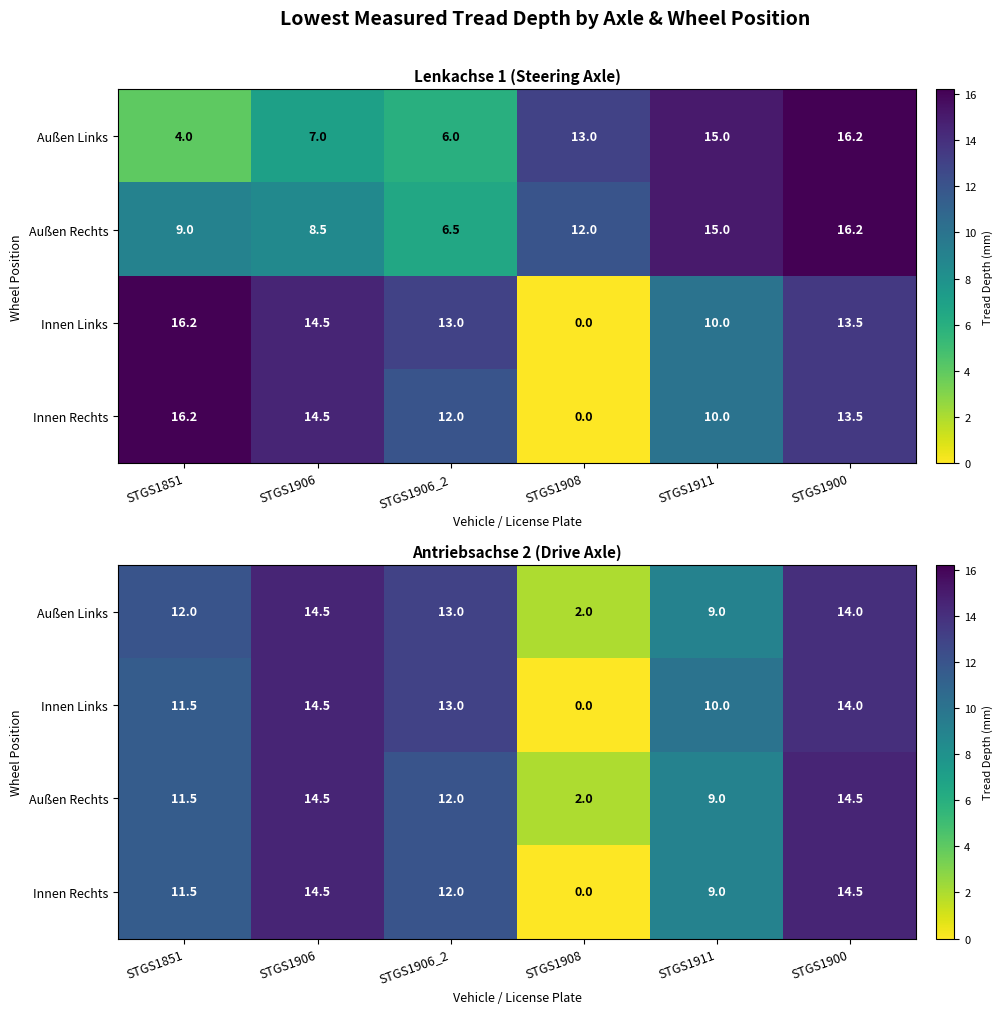

List the series in order of their peak value, lowest first.

Außen Links, Innen Links, Außen Rechts, Innen Rechts